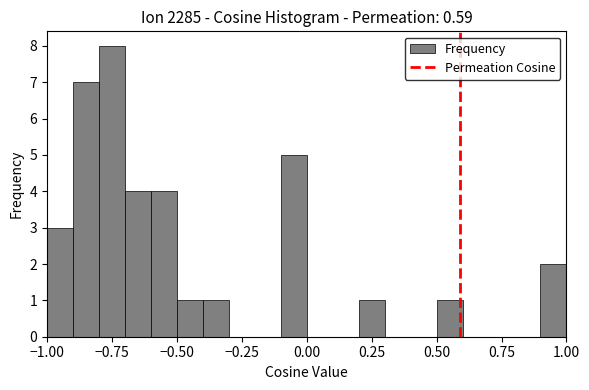

Read against the x-axis, roughly where is the centre of the tallest bar?

-0.75